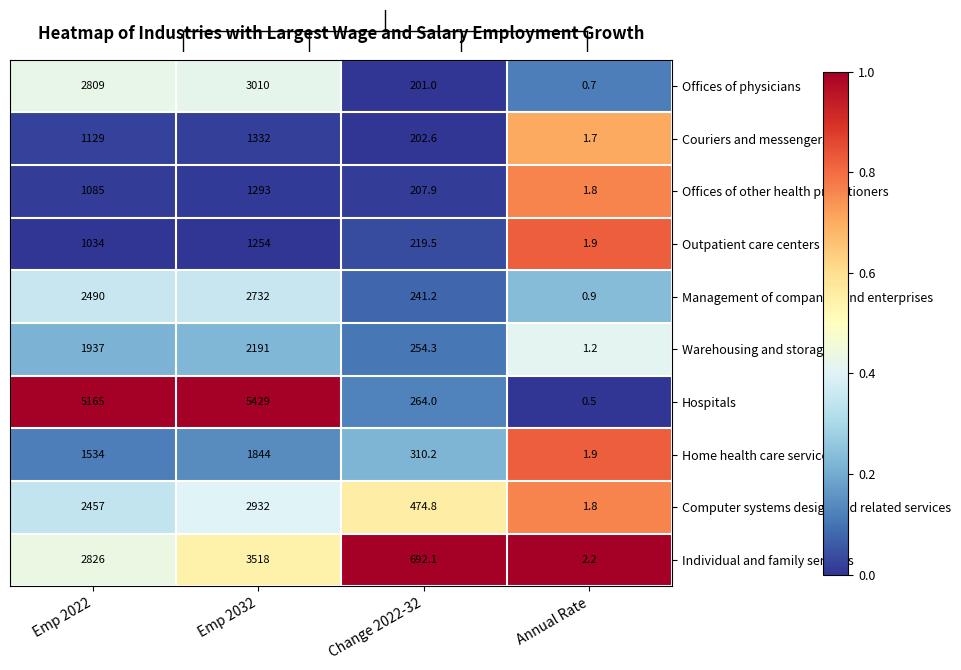

Which series has the widest spread of values?

Hospitals